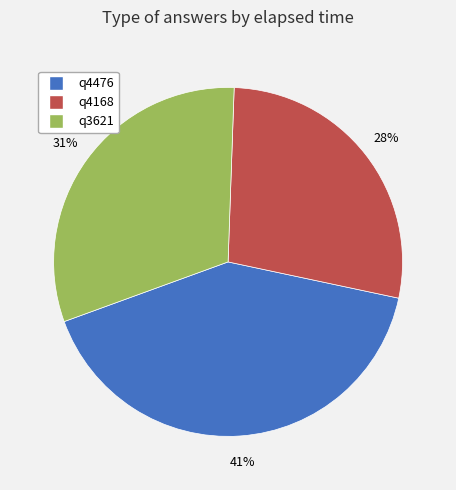

Is there any slice that represents more than half of the pie?

No